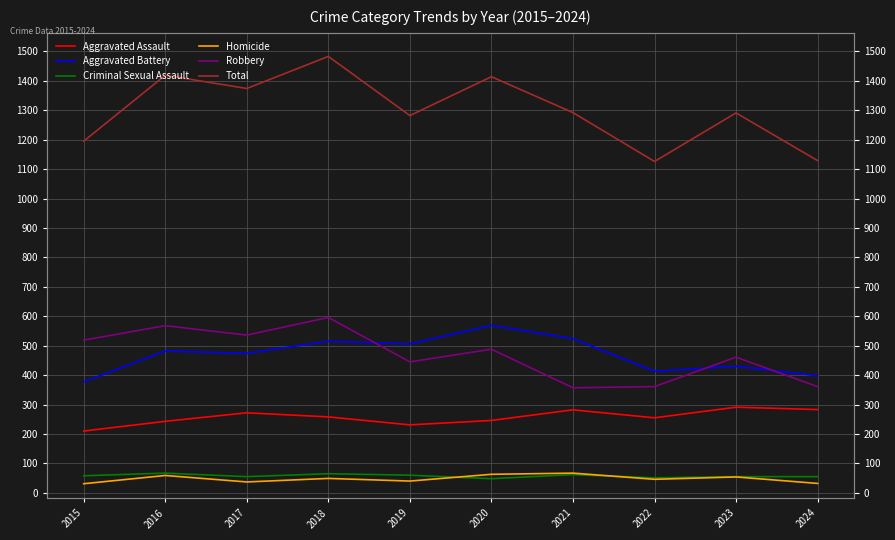

True or false: Criminal Sexual Assault has a value of 10 at 2020.

False